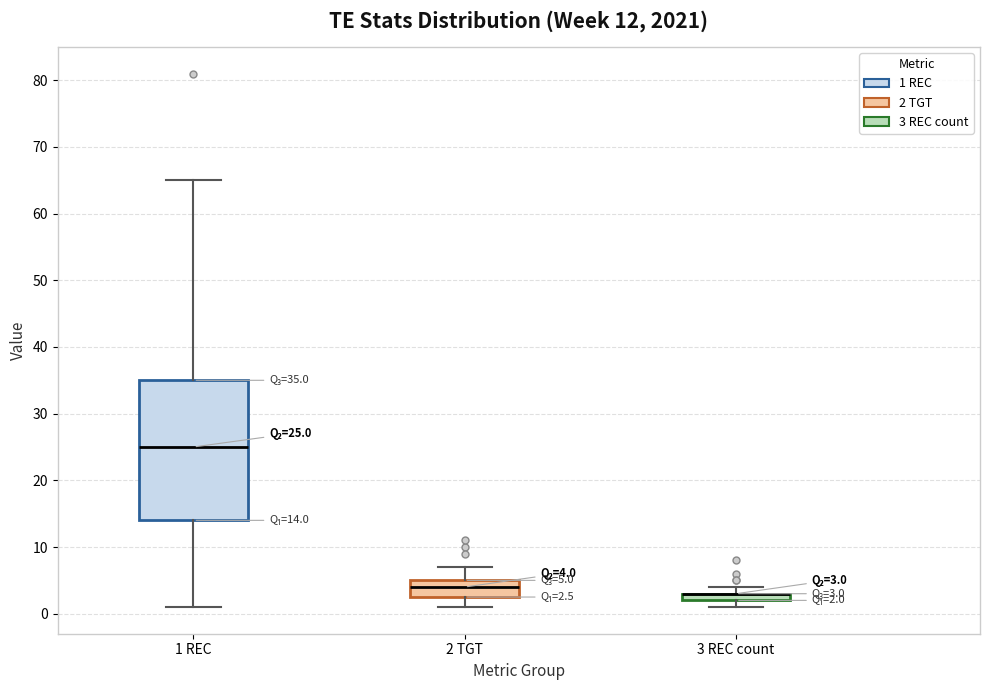

Which box is the tallest, from its lower edge to its upper edge?

1 REC